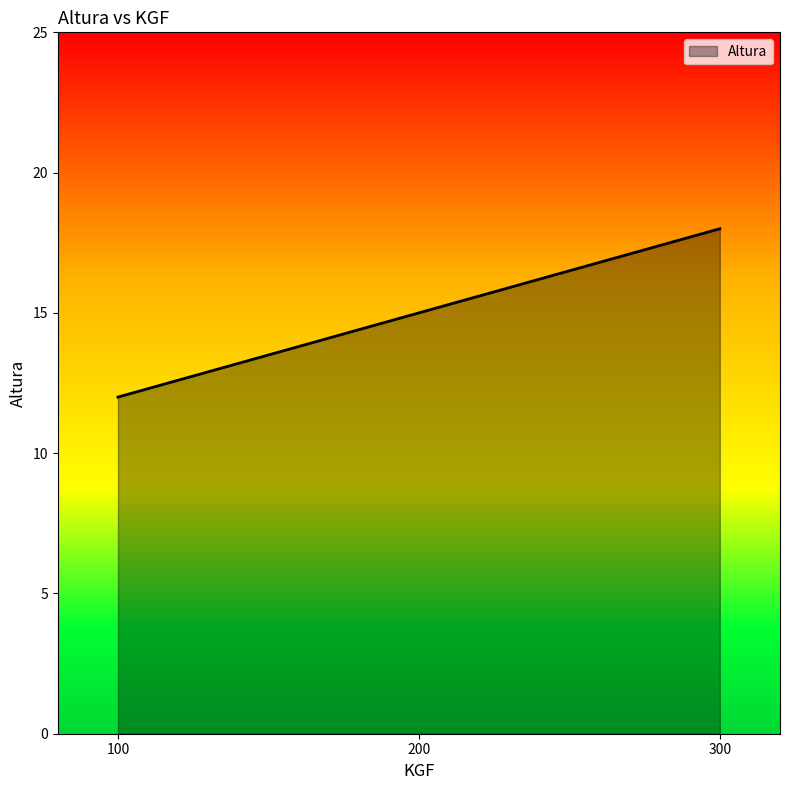

Which category has the highest value across all series?

300